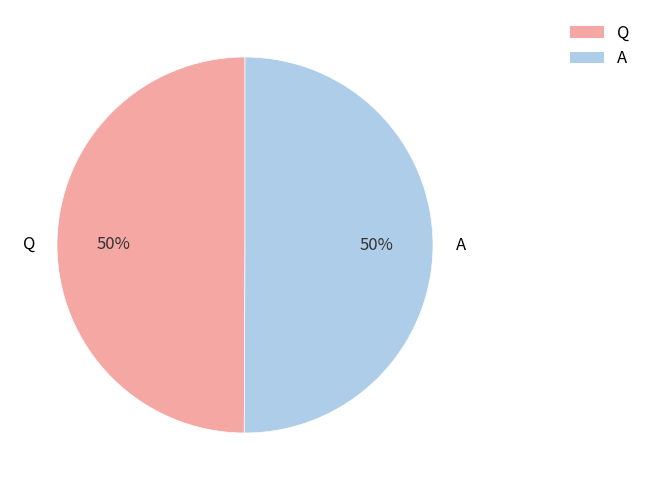

How many segments does this pie chart have?

2